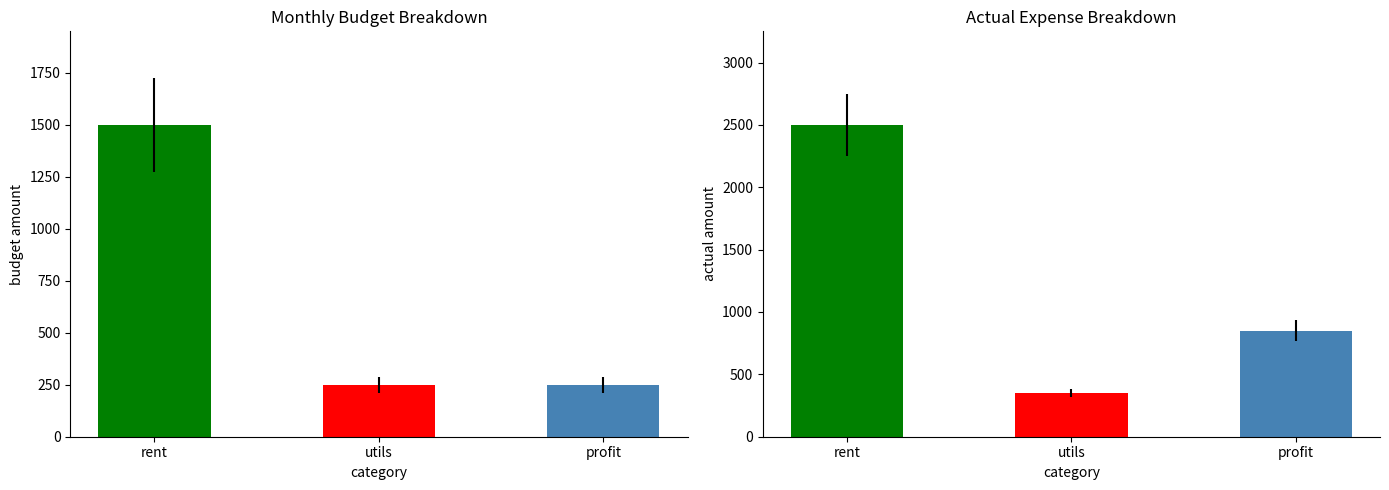

Between utils and profit, which series saw the biggest shift?

actual_expense